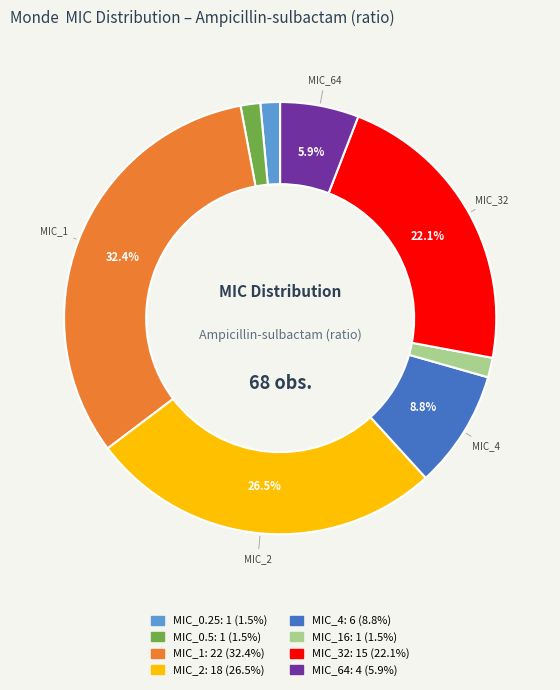

To the nearest percent, what is the difference between the largest and smallest slice percentages?

31%